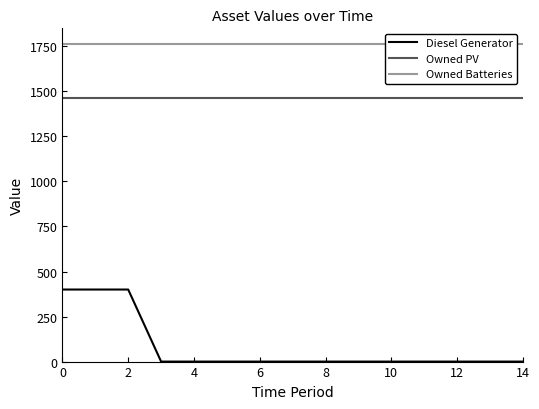

The Owned PV series shows 1461 at 6. True or false?

True